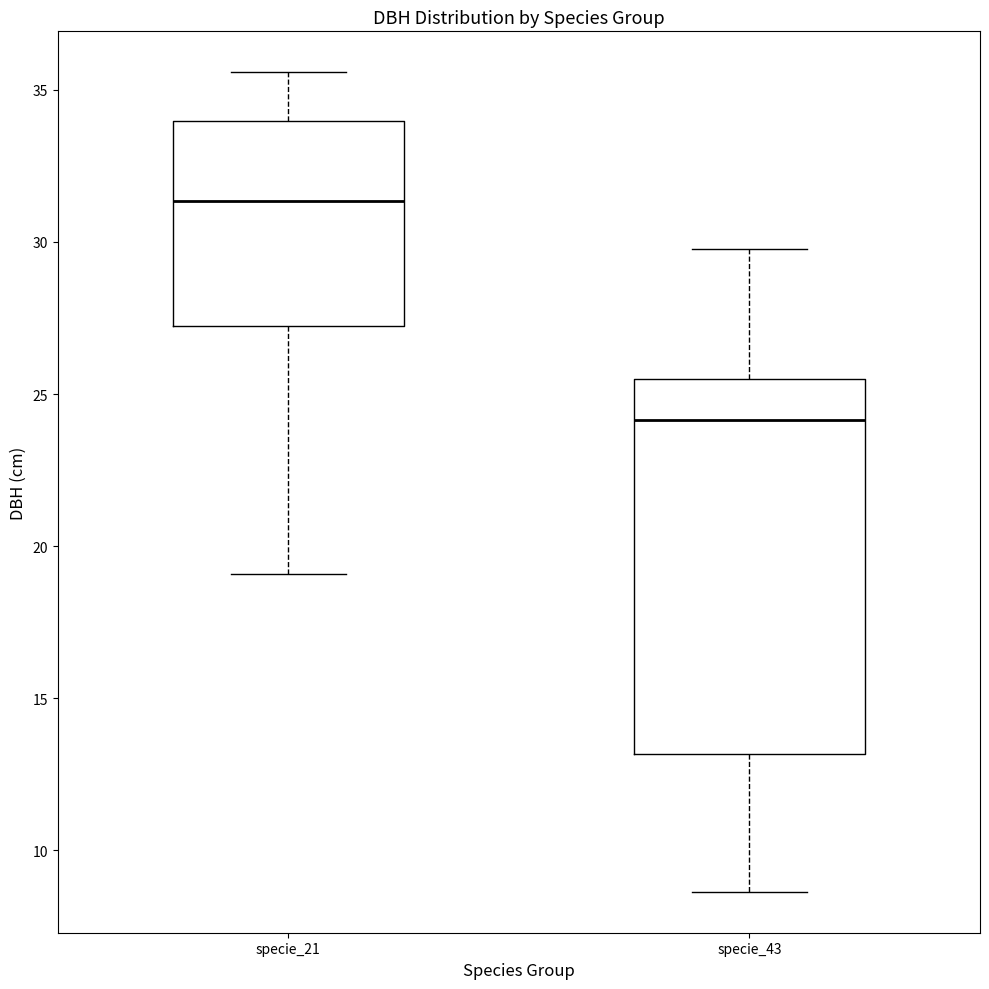

Where does the median line of the box for specie_43 sit on the y-axis? The values are not printed on the chart, so give them approximately, as read against the axis.

24.0